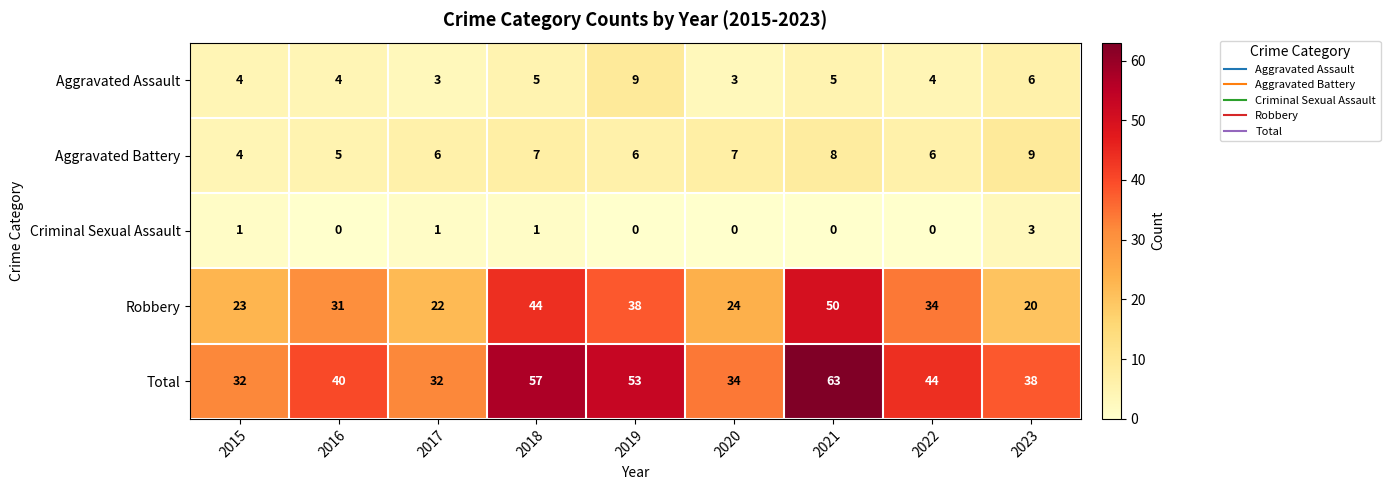

Which label corresponds to the largest value in the chart?

2021